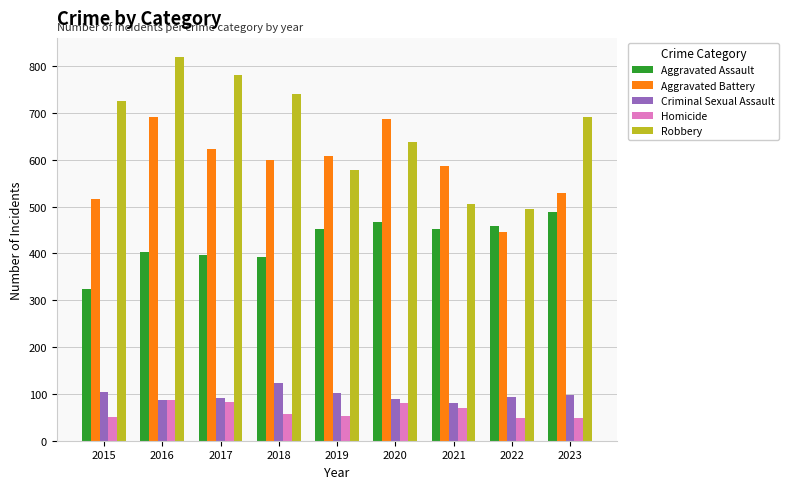

At how many categories does at least one series exceed 433?

9